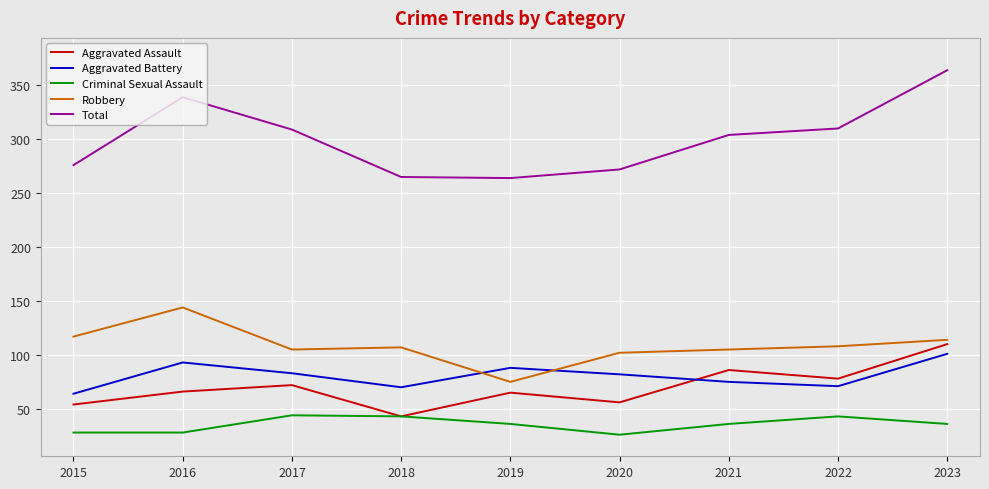

What value does the Aggravated Battery series have at 2019?

88